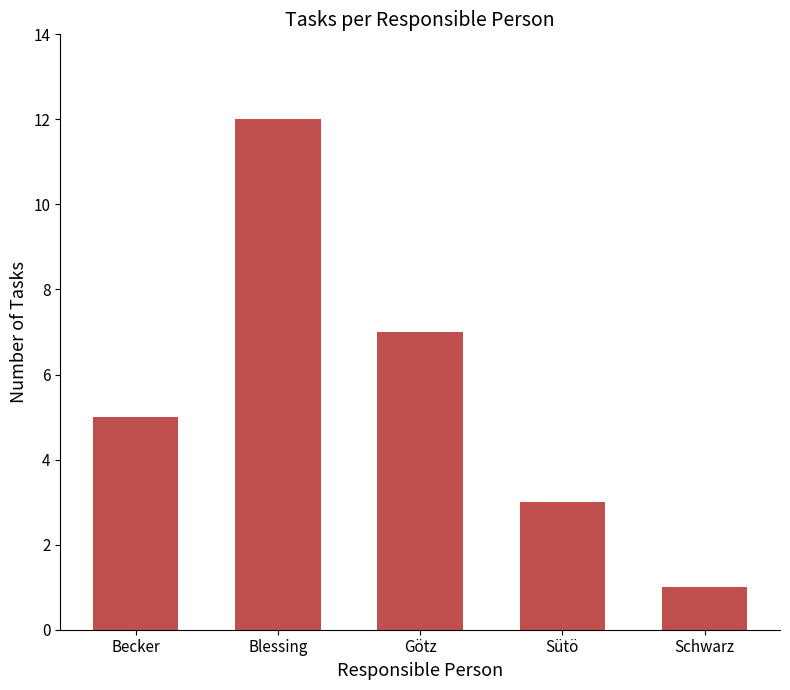

Reading left to right, extract all data points from this chart.

5	12	7	3	1